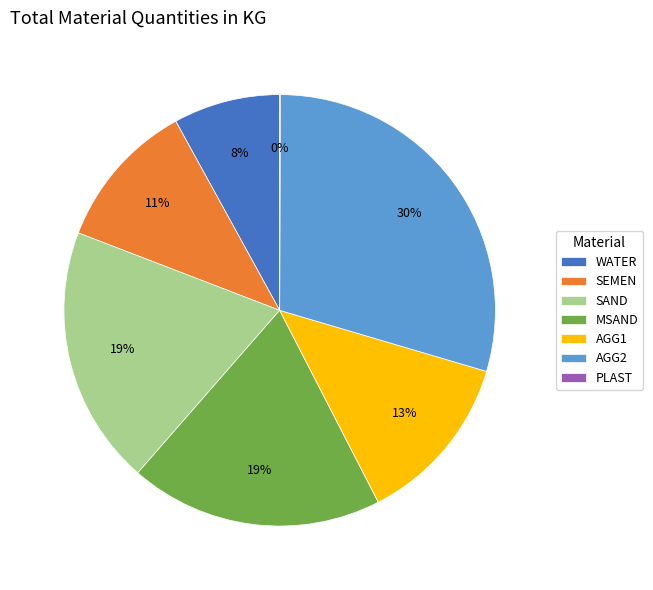

What percentage is the SAND slice, to the nearest percent?

19%